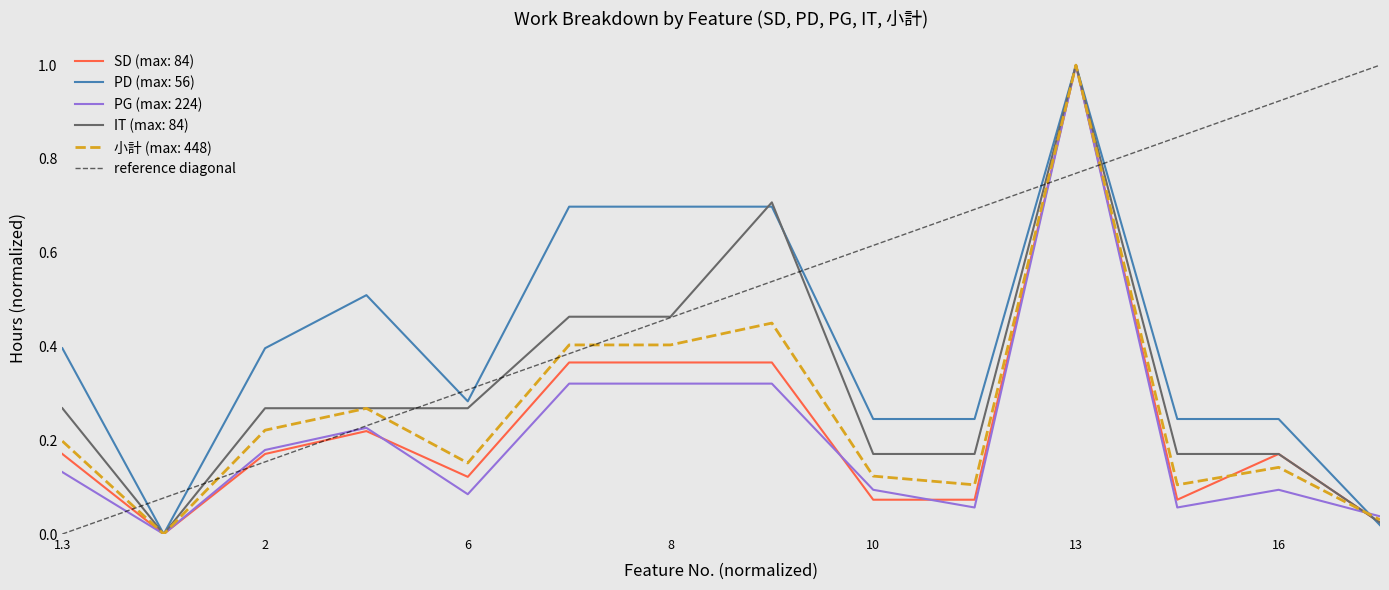

Is it true that IT (max: 84) equals 0.2 at 8?

False